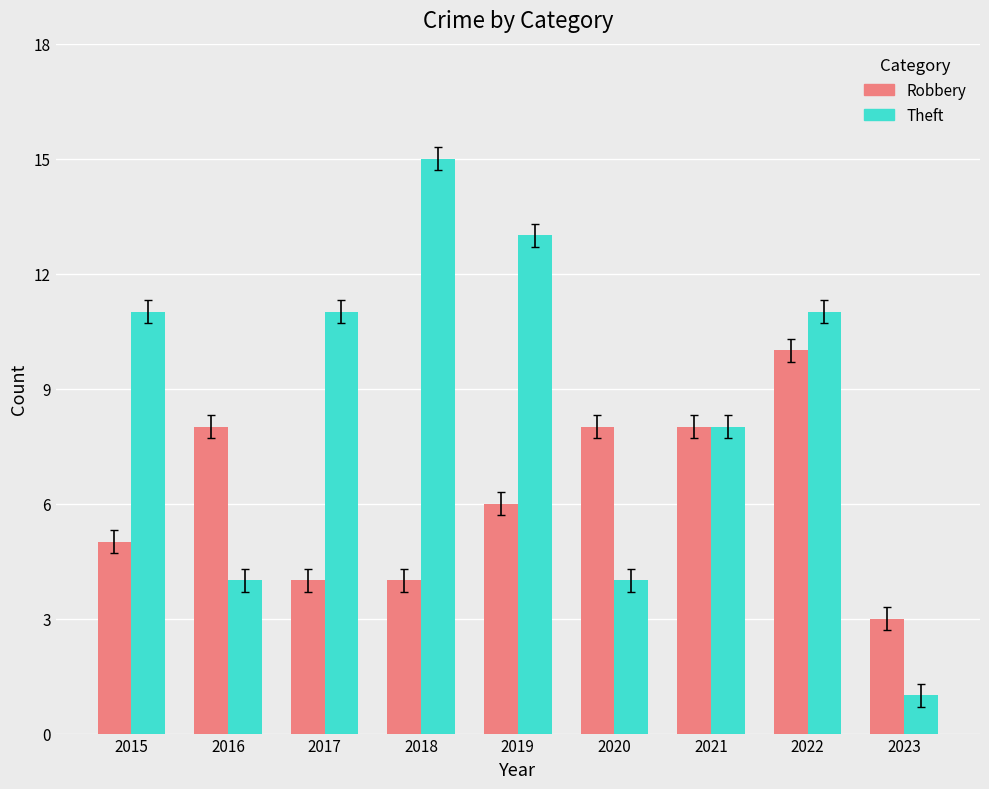

Rank the series by their maximum value, from highest to lowest.

Theft, Robbery